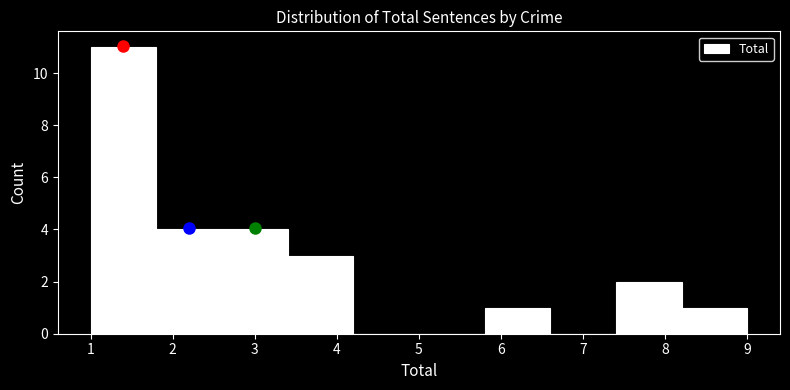

Reading left to right, list every bar in this chart as the range it spans on the x-axis followed by its height. The values are not printed on the chart, so give them approximately, as read against the axis.

1.0 to 1.8: 11
1.8 to 2.6: 4
2.6 to 3.4: 4
3.4 to 4.2: 3
4.2 to 5.0: 0
5.0 to 5.8: 0
5.8 to 6.6: 1
6.6 to 7.4: 0
7.4 to 8.2: 2
8.2 to 9.0: 1